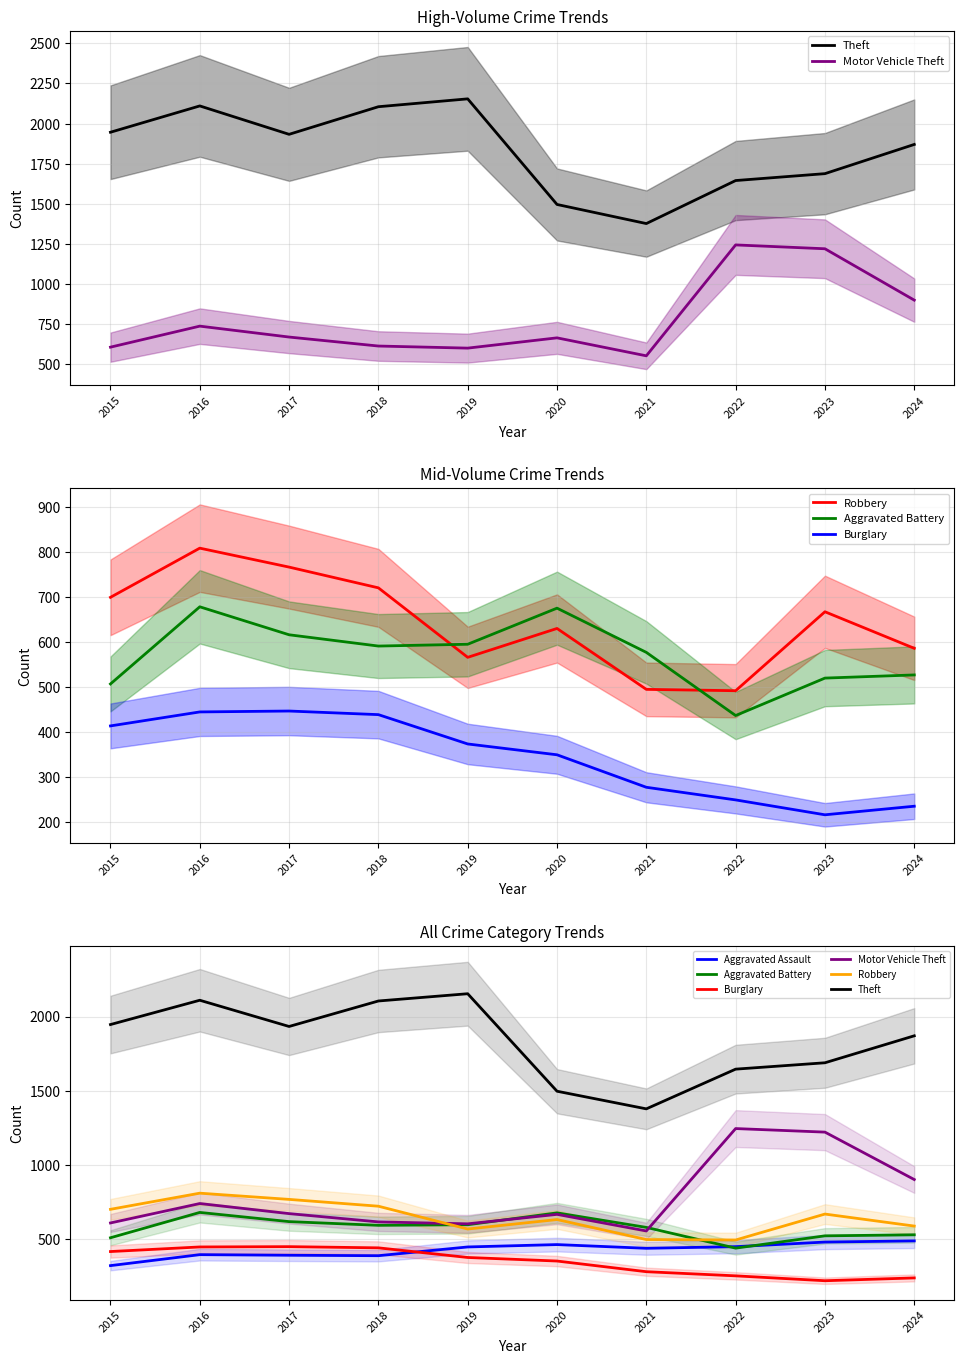

Reading left to right, what are all the values shown in this chart?

Theft: 1946	2110	1933	2105	2154	1496	1377	1645	1688	1870
Motor Vehicle Theft: 607	738	670	614	601	665	553	1244	1220	900
Robbery: 699	808	766	720	566	630	495	492	667	586
Aggravated Battery: 507	678	616	591	595	675	577	437	520	527
Burglary: 414	445	447	439	374	350	278	250	217	236
Aggravated Assault: 319	393	389	386	445	461	436	447	478	486